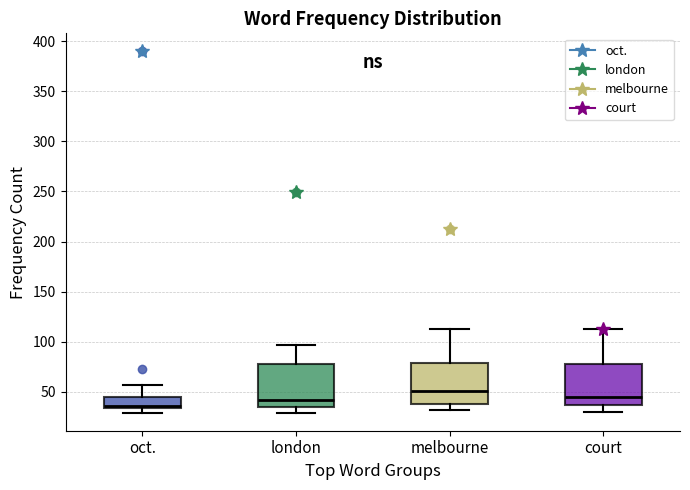

Where is the lower edge of the box for oct. on the y-axis? The values are not printed on the chart, so give them approximately, as read against the axis.

35